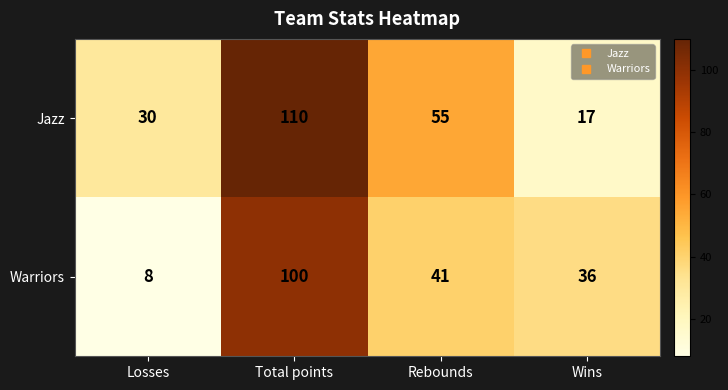

How many values in the Jazz series are below 55?

2